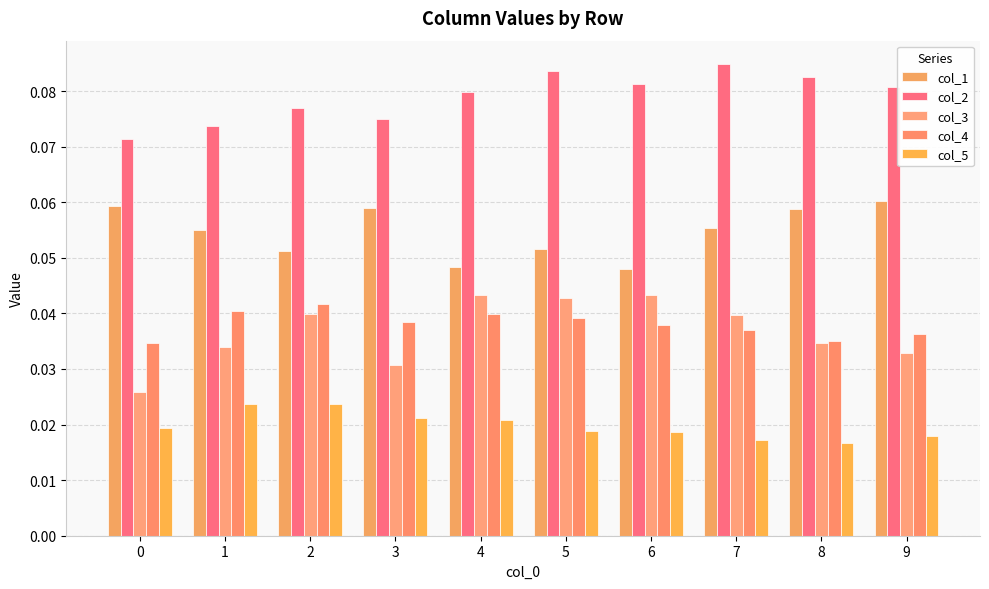

Which series has the largest total across all categories?

col_2